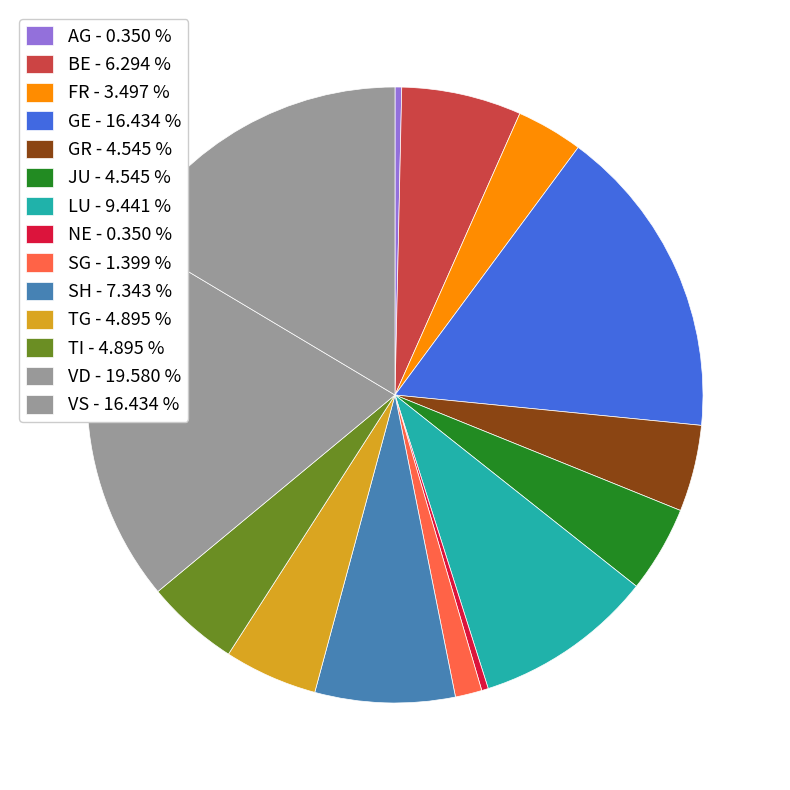

How many slices are in this pie chart?

14